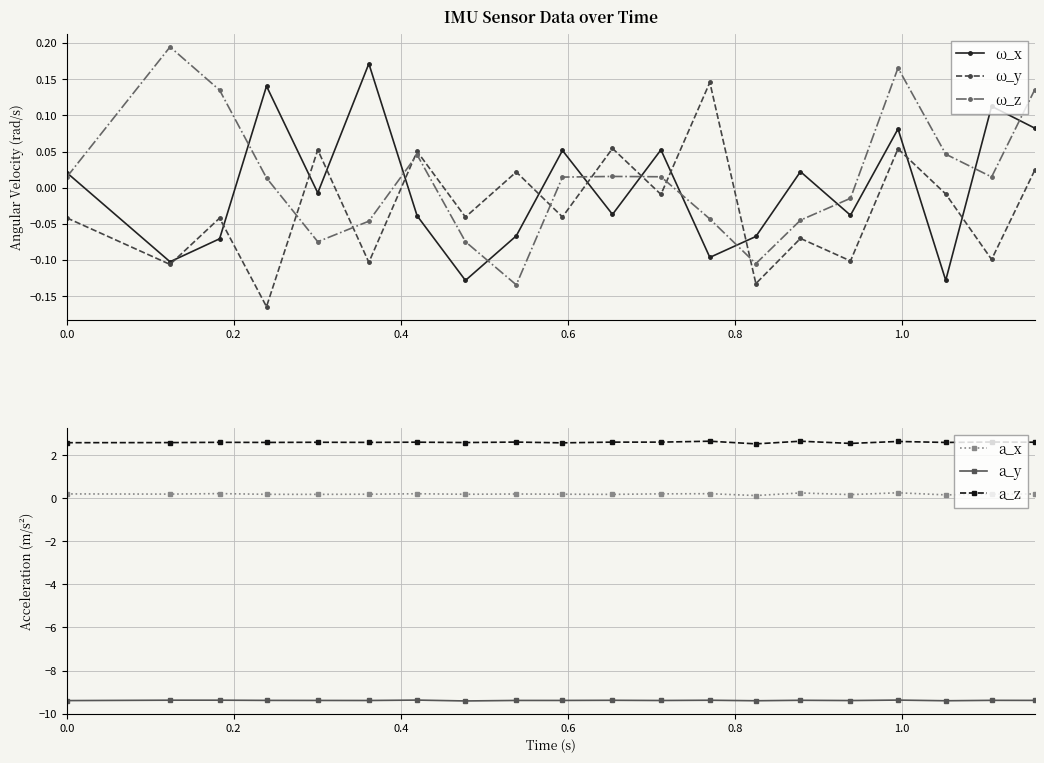

True or false: a_y and a_z cross at least once.

False